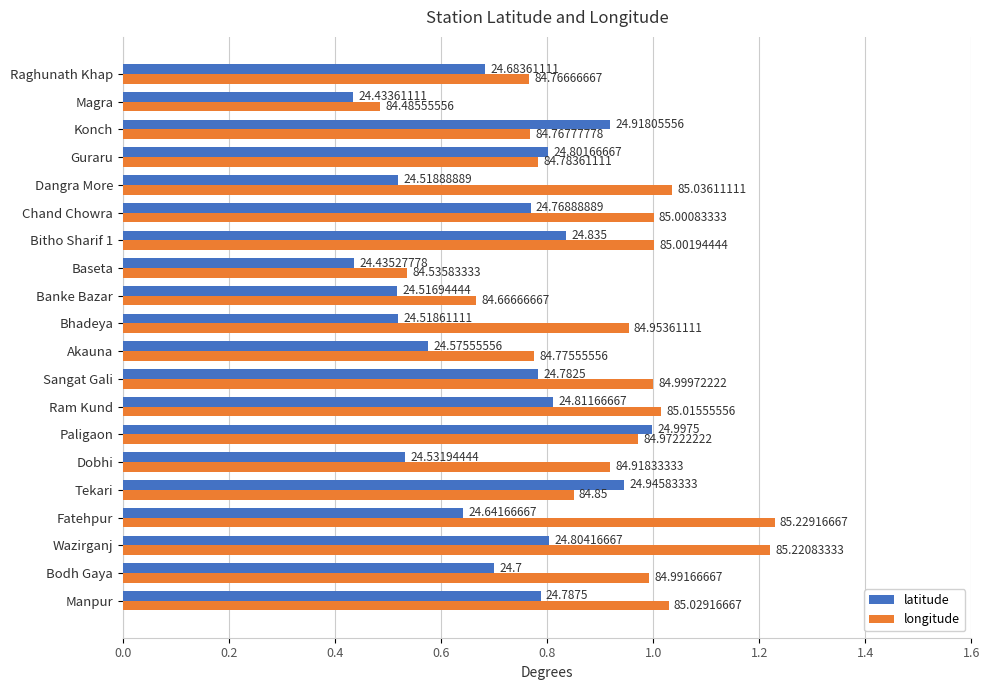

What are all the series names shown in the legend?

latitude, longitude